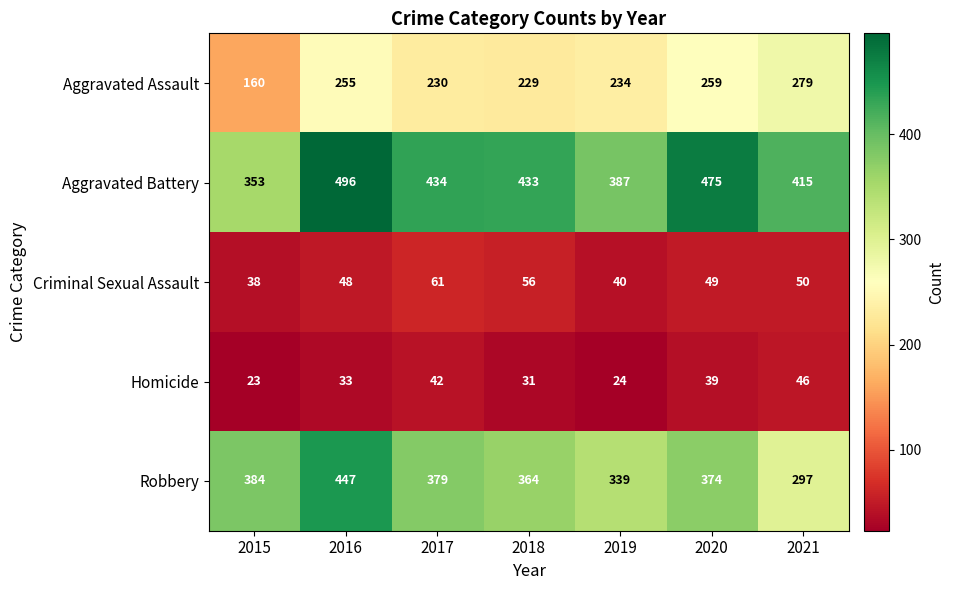

What is the spread (max minus min) of values at 2015?

361